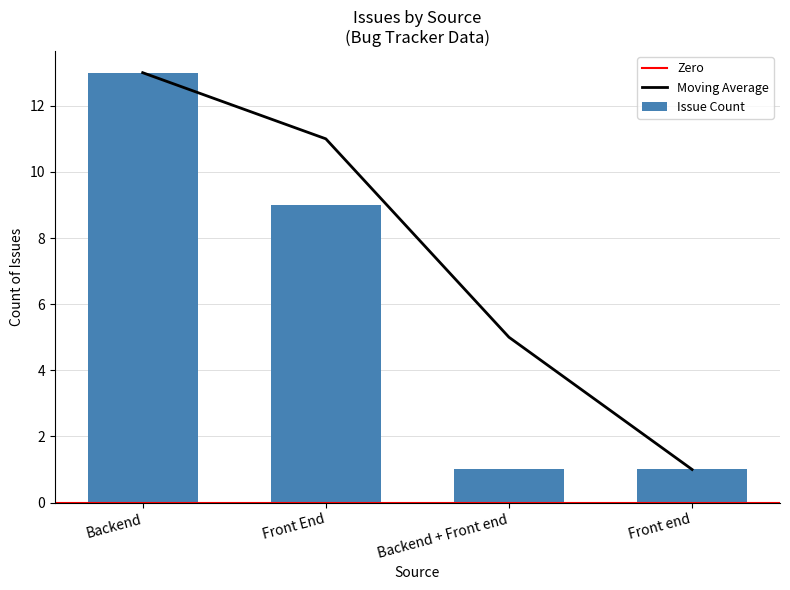

At which category does the chart reach its minimum across all series?

Backend + Front end